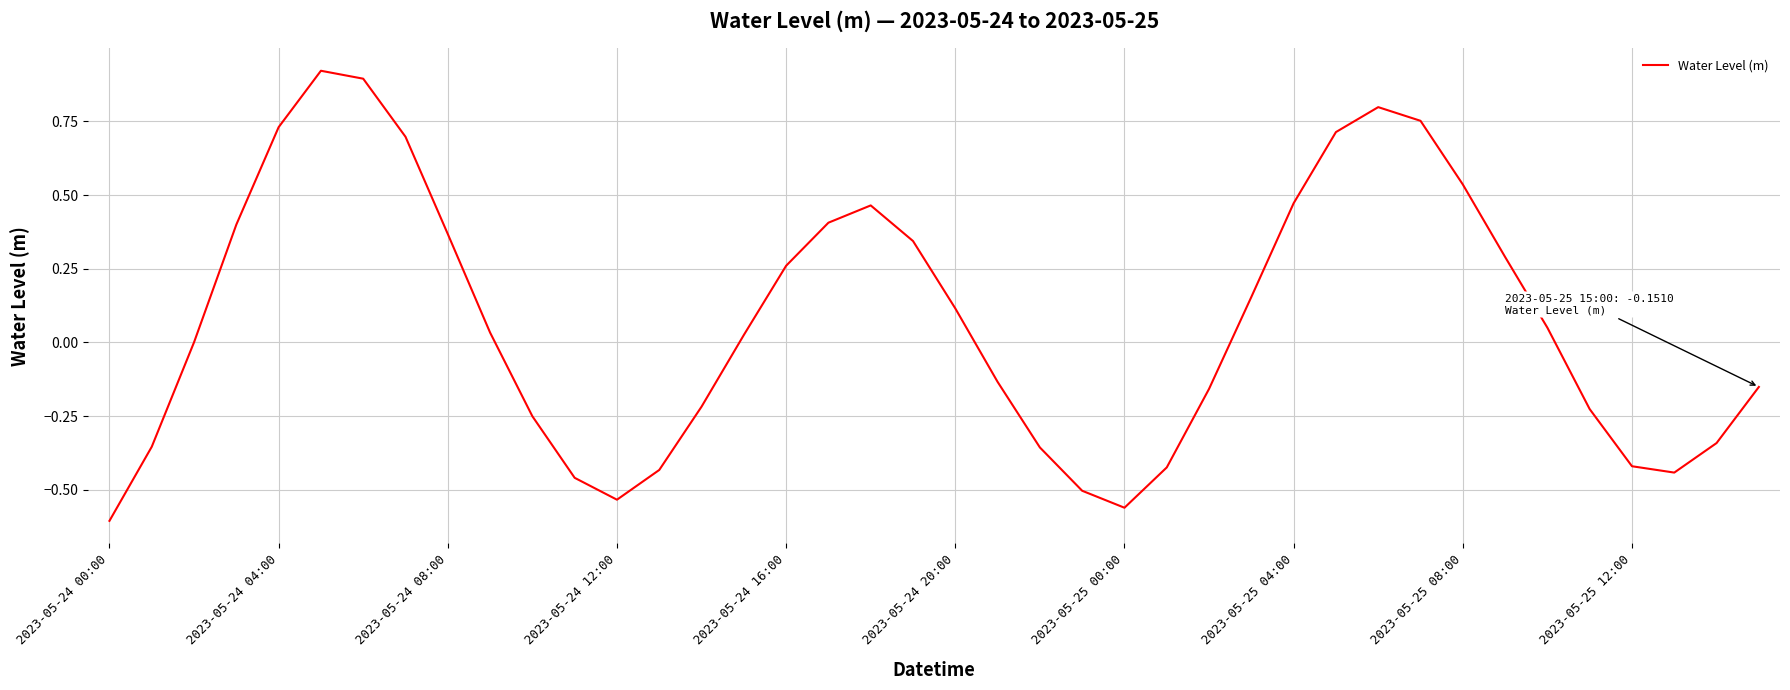

What is the difference between the maximum and minimum values?

1.5